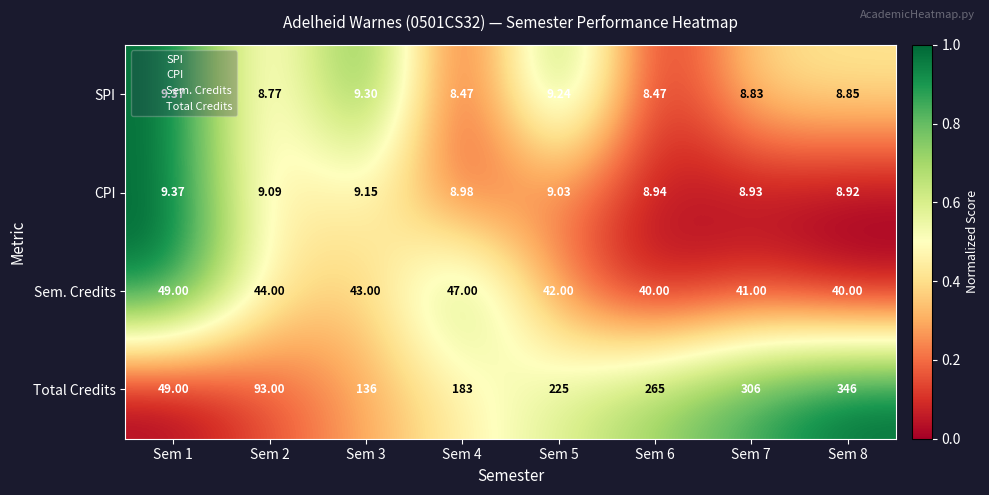

At which category is the sum across all series the highest?

Sem 8